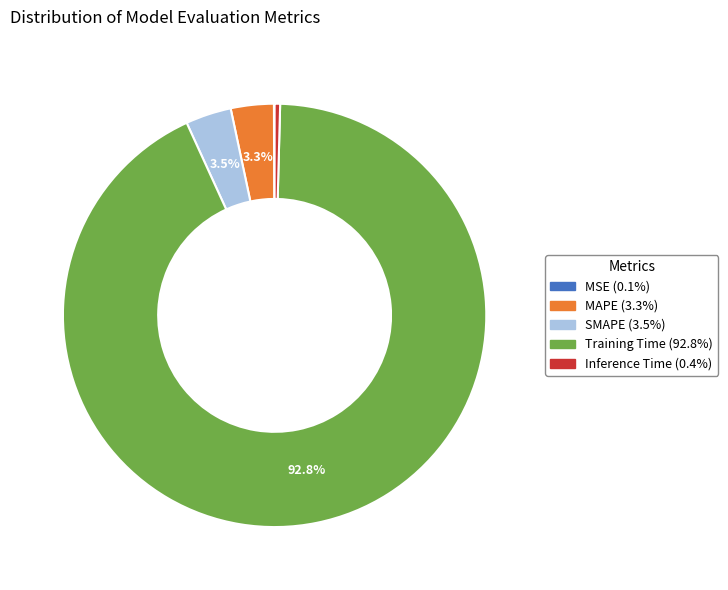

Is there a majority slice in this chart?

Yes